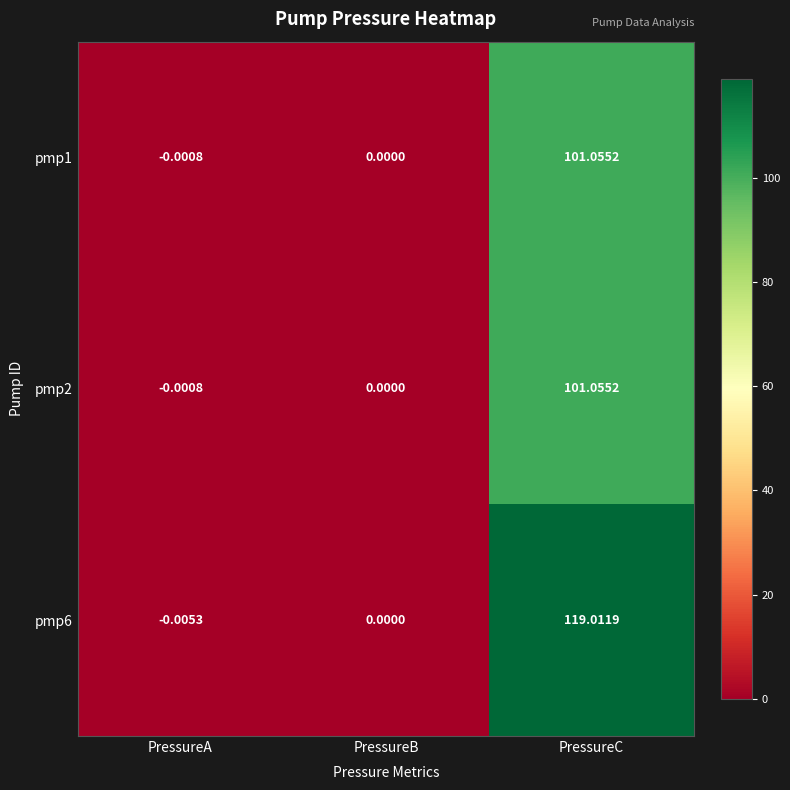

At which category does the chart reach its peak across all series?

PressureC